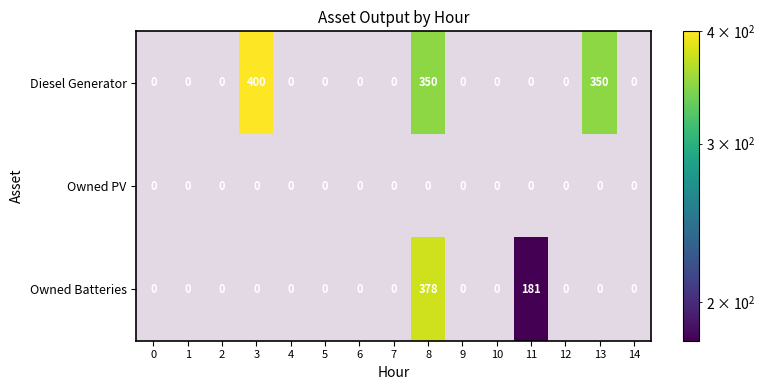

What is the approximate value of row_2 at 11?

181.0